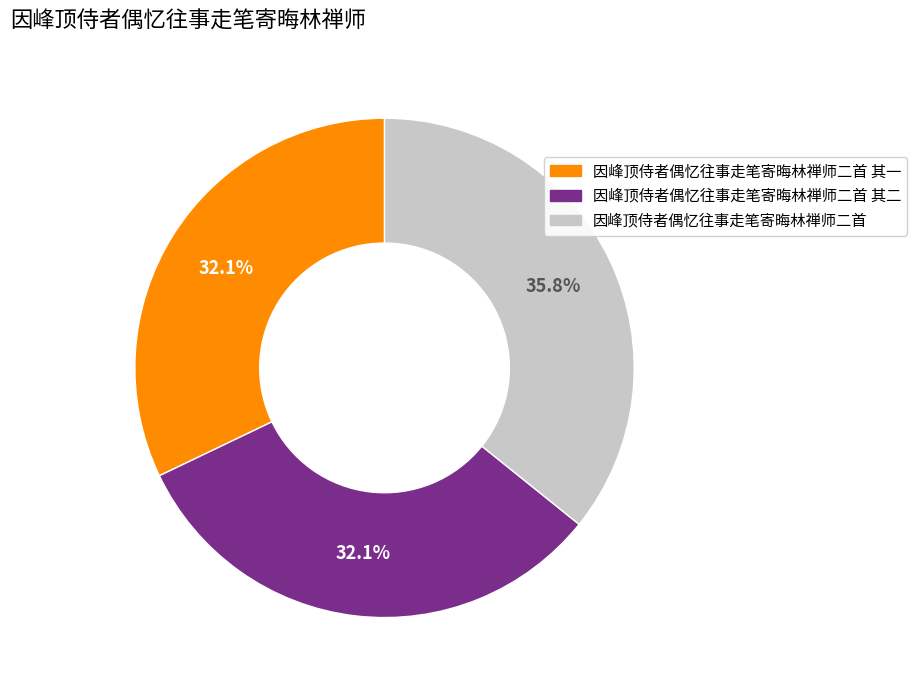

Does any single category account for the majority?

No